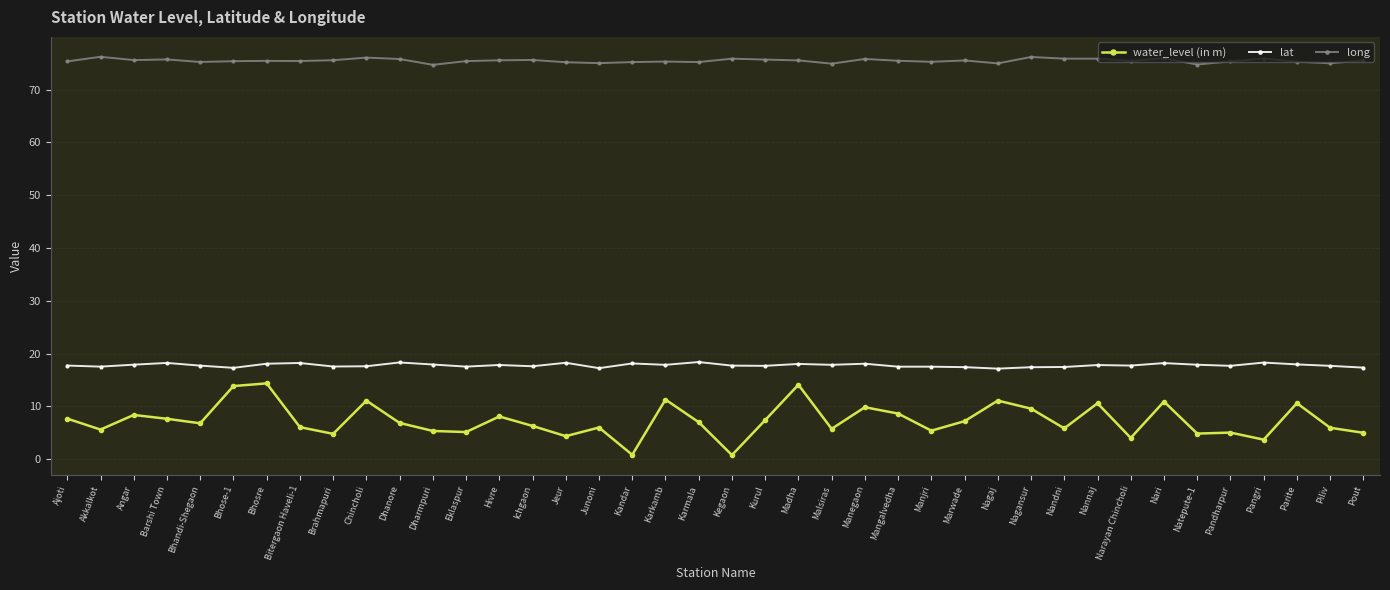

True or false: water_level (in m) has a value of 6.8 at Bhandi-Shegaon.

True